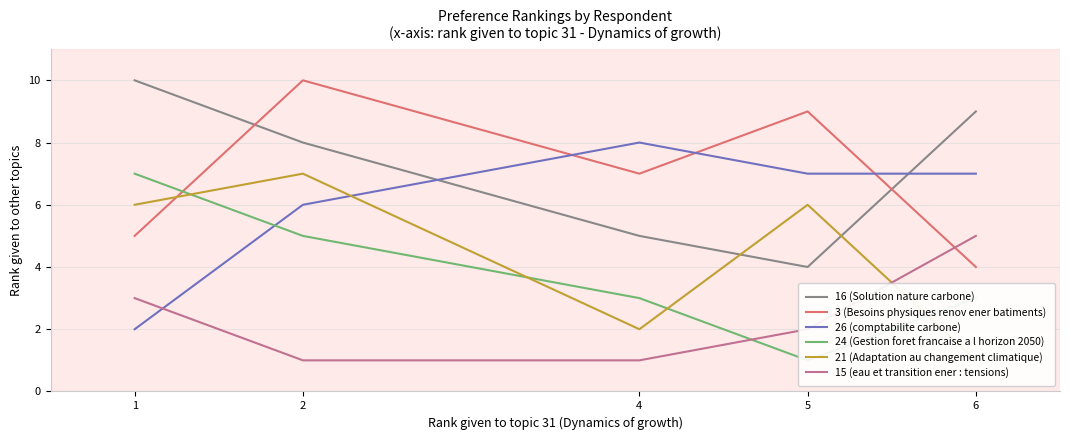

At 4, list the series in order from smallest to largest.

15 (eau et transition ener : tensions), 21 (Adaptation au changement climatique), 24 (Gestion foret francaise a l horizon 2050), 16 (Solution nature carbone), 3 (Besoins physiques renov ener batiments), 26 (comptabilite carbone)